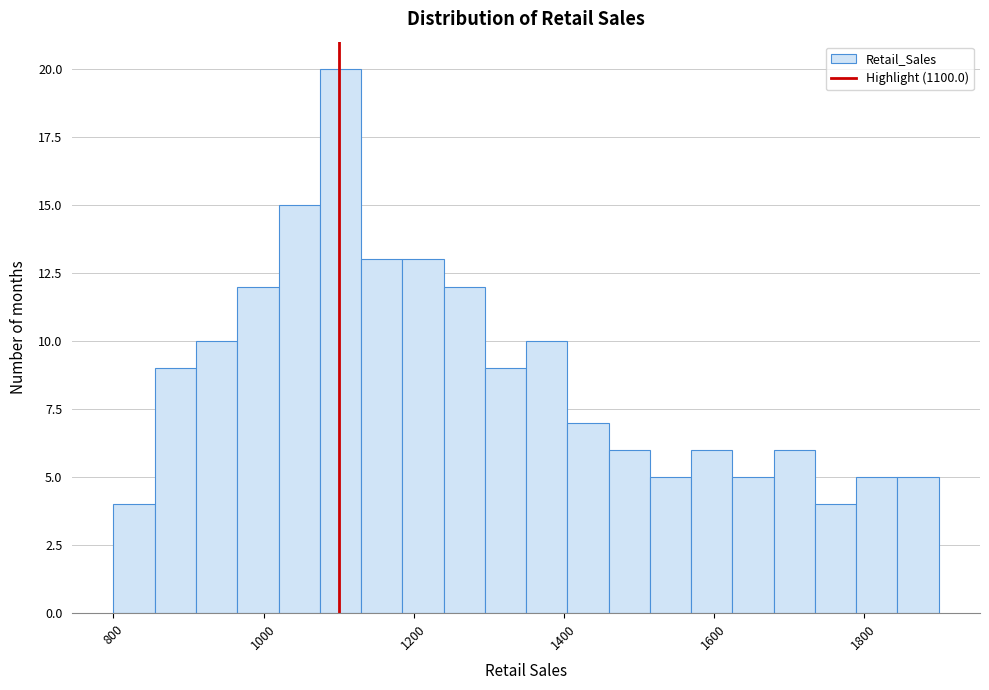

Read against the x-axis, roughly where is the centre of the tallest bar?

1100